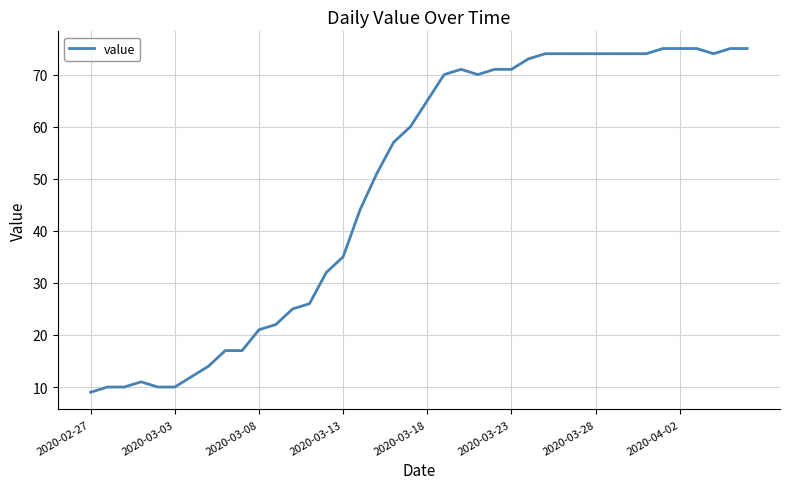

Does the chart display data point markers on the line(s)?

No